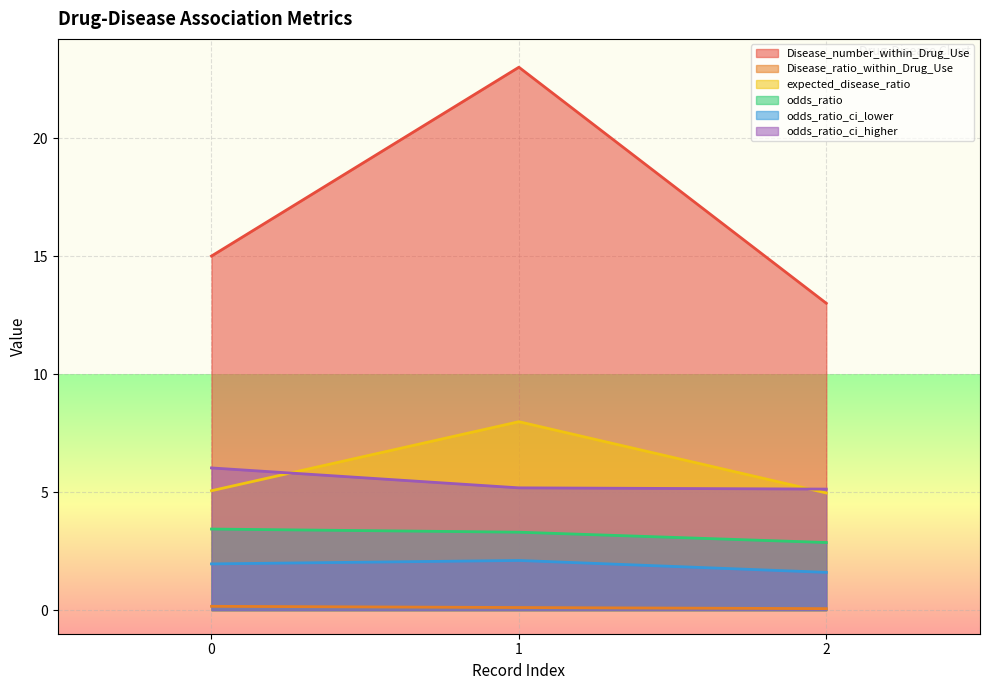

True or false: odds_ratio has a value of 3.4 at 0.

True